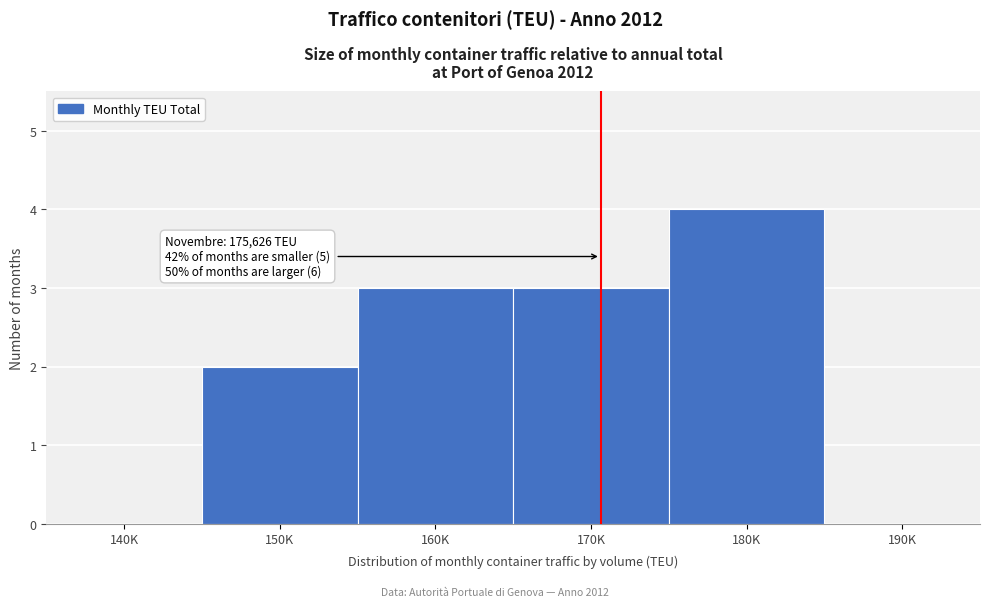

Reading right to left, what are all the values shown in this chart?

190K=0	180K=4	170K=3	160K=3	150K=2	140K=0